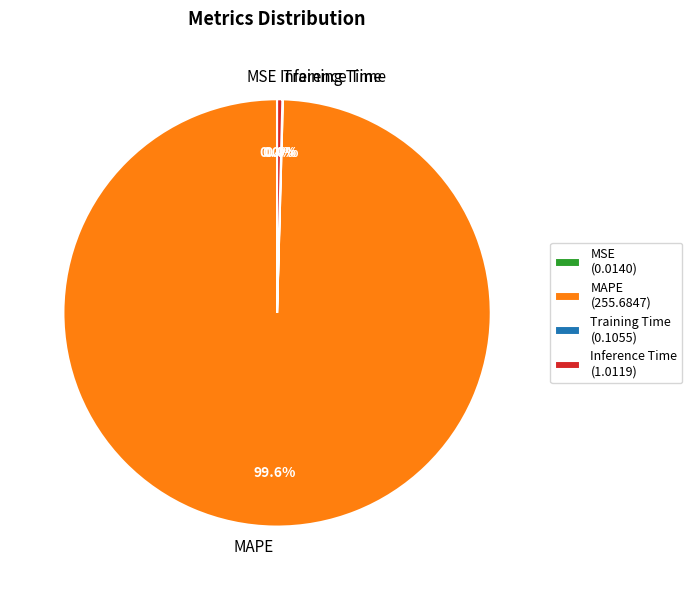

What is the largest slice in the pie chart?

MAPE